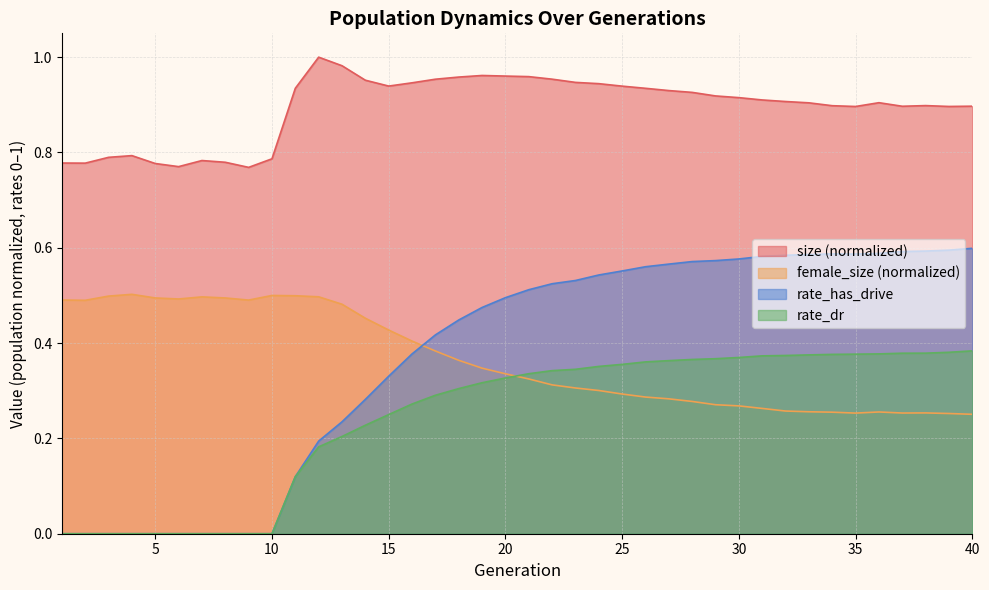

What is the value of the rate_has_drive point at the 34th from the left?

0.6